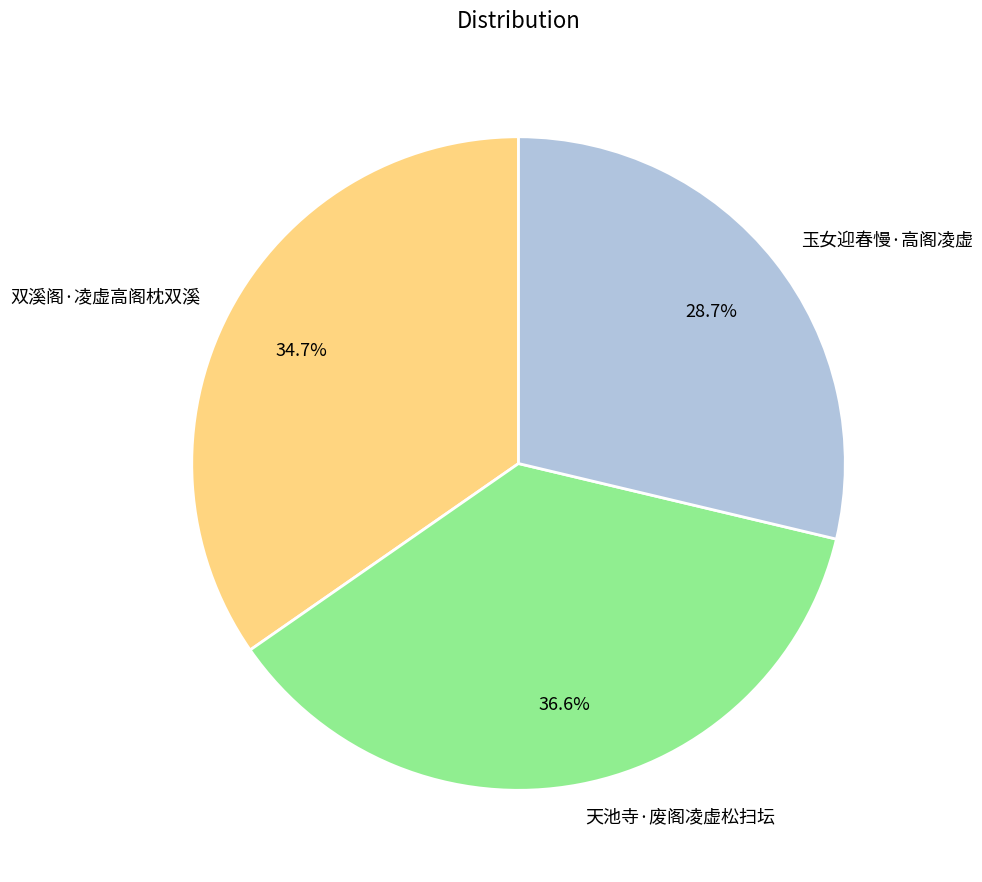

What is the total percentage of 玉女迎春慢·高阁凌虚 and 双溪阁·凌虚高阁枕双溪?

63.4%